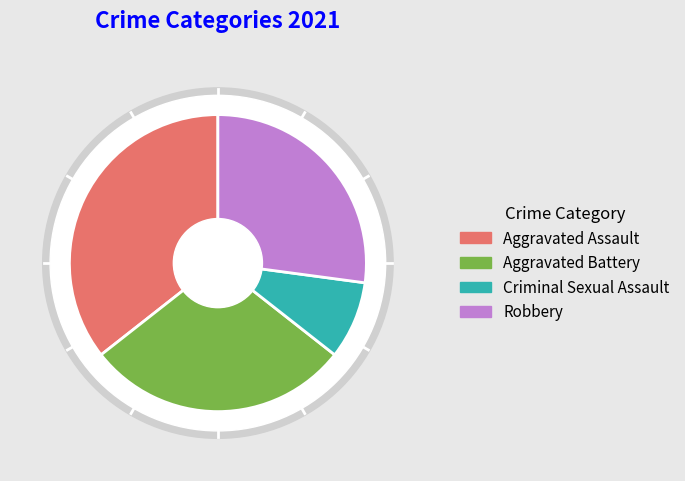

To the nearest percent, what is the combined percentage of Criminal Sexual Assault and Aggravated Battery?

37%